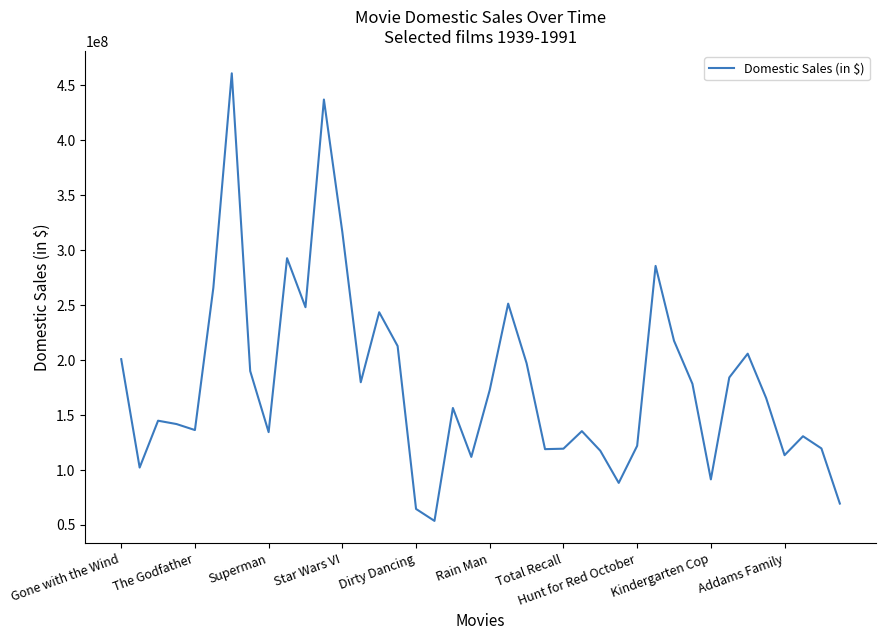

What is the difference between the maximum and minimum values?

407282896